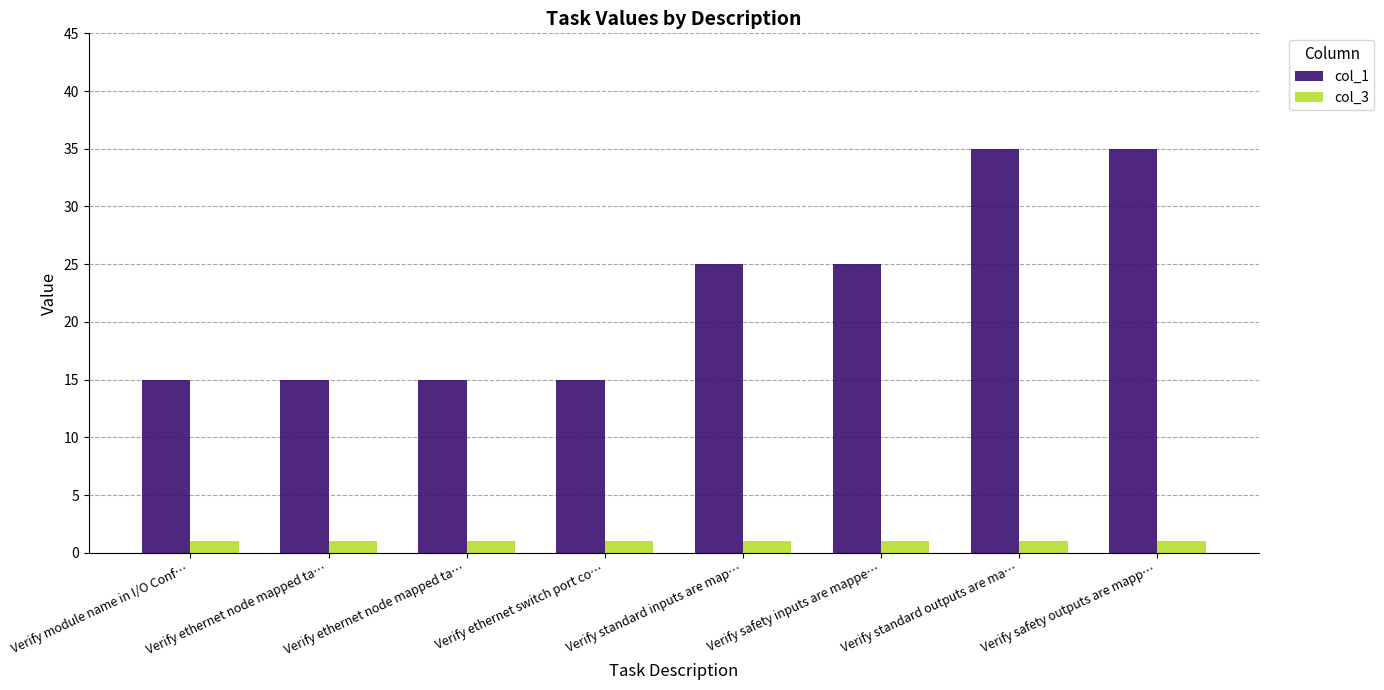

Is it true that col_3 equals 2 at Verify safety inputs are mappe…?

False